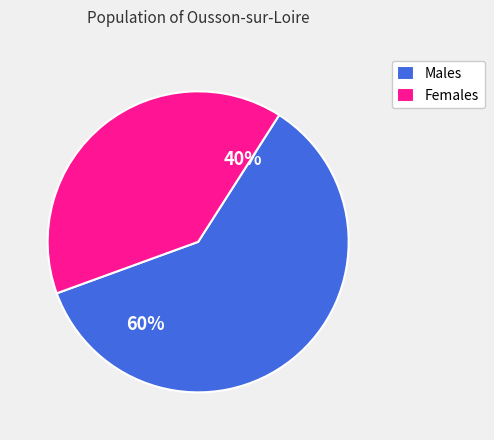

Count the number of slices in the pie.

2